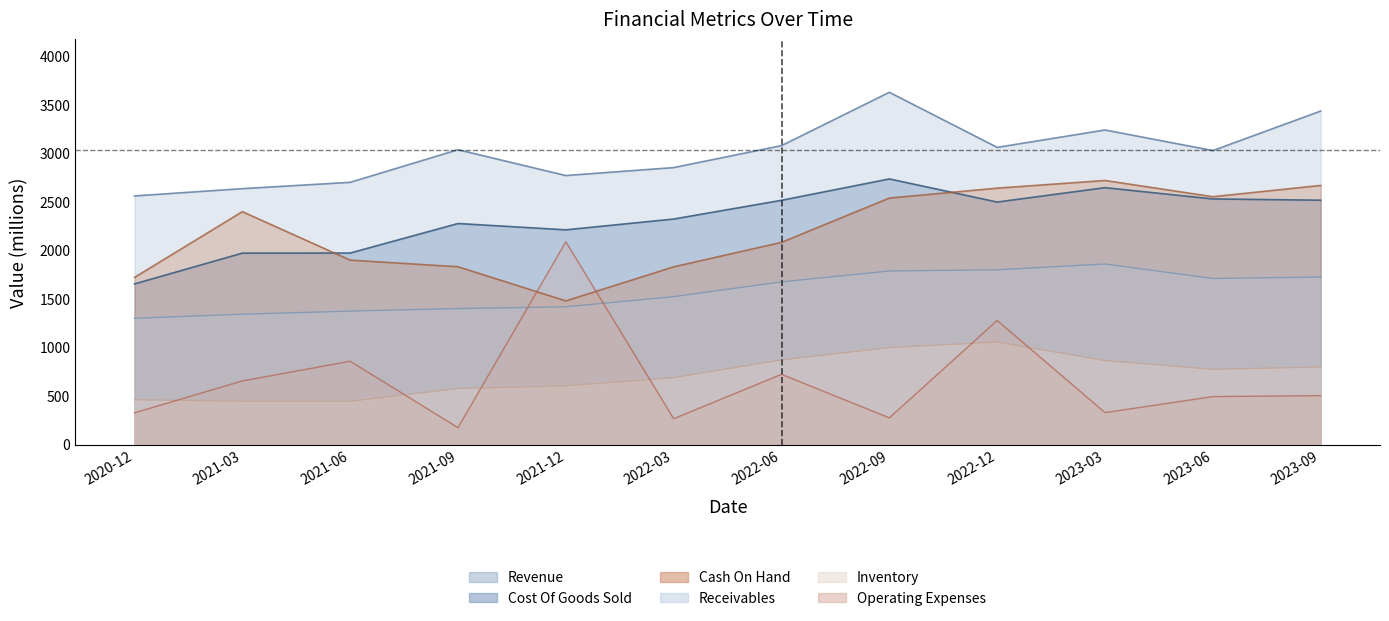

Which series has the largest total across all categories?

Revenue